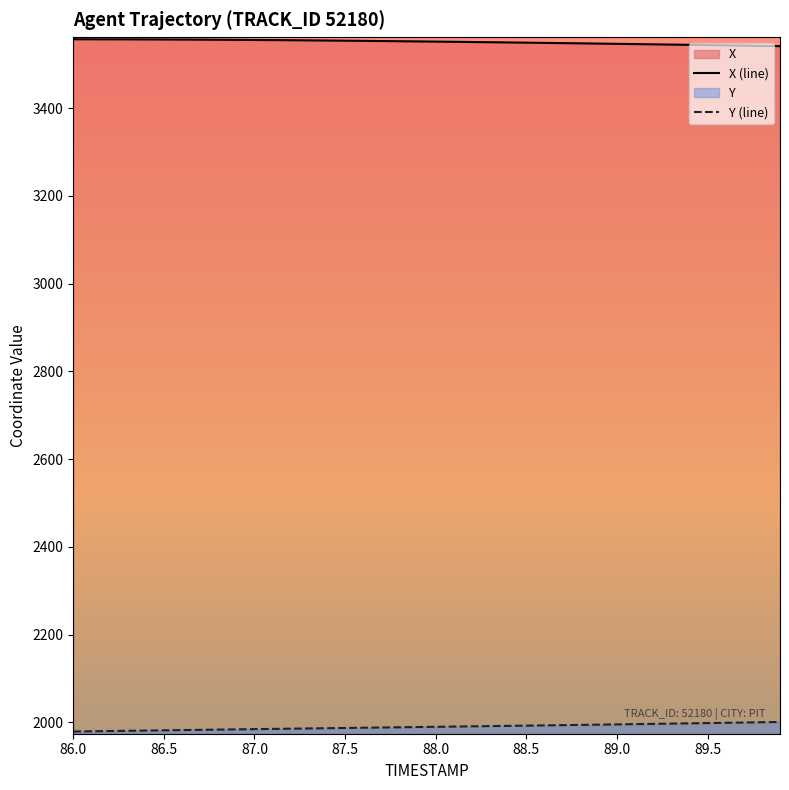

What is the difference between the X values at 89.7 and 87.6?

10.9